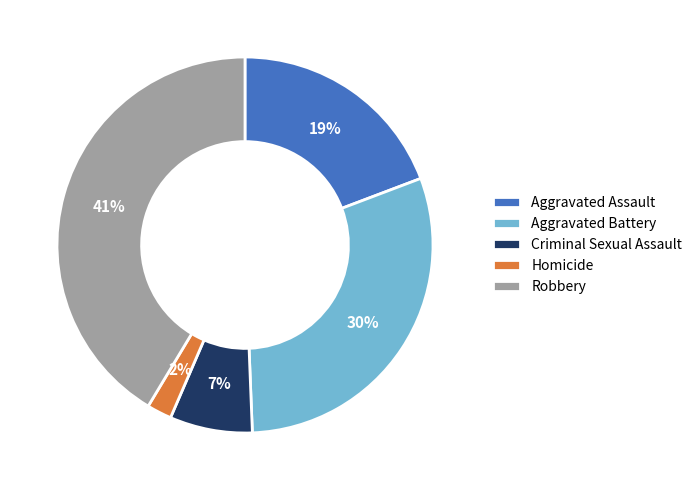

What is the largest slice in the pie chart?

Robbery